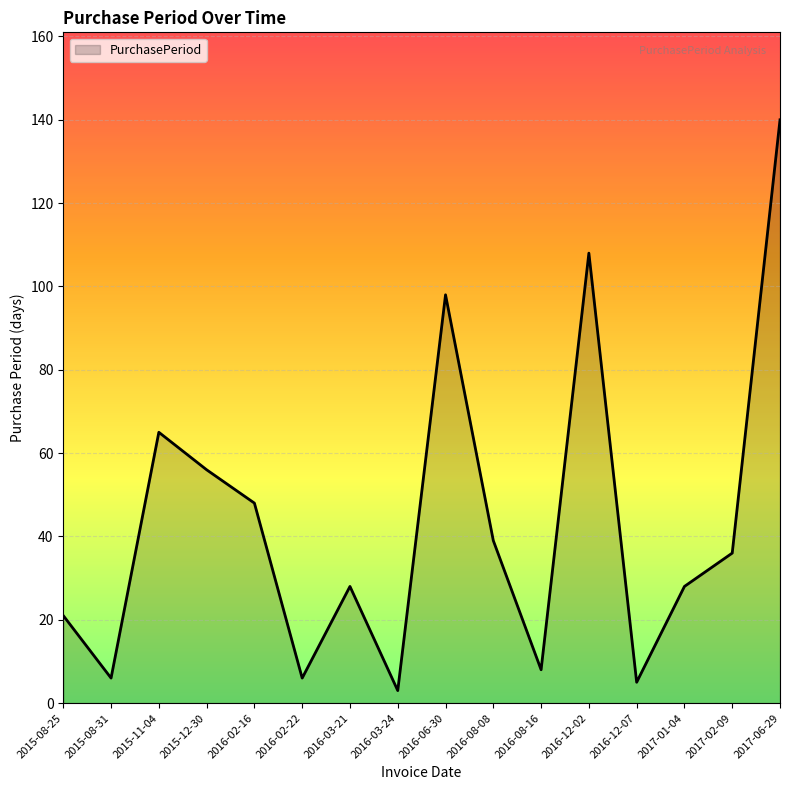

Reading left to right, transcribe all the data shown in this chart.

21	6	65	56	48	6	28	3	98	39	8	108	5	28	36	140